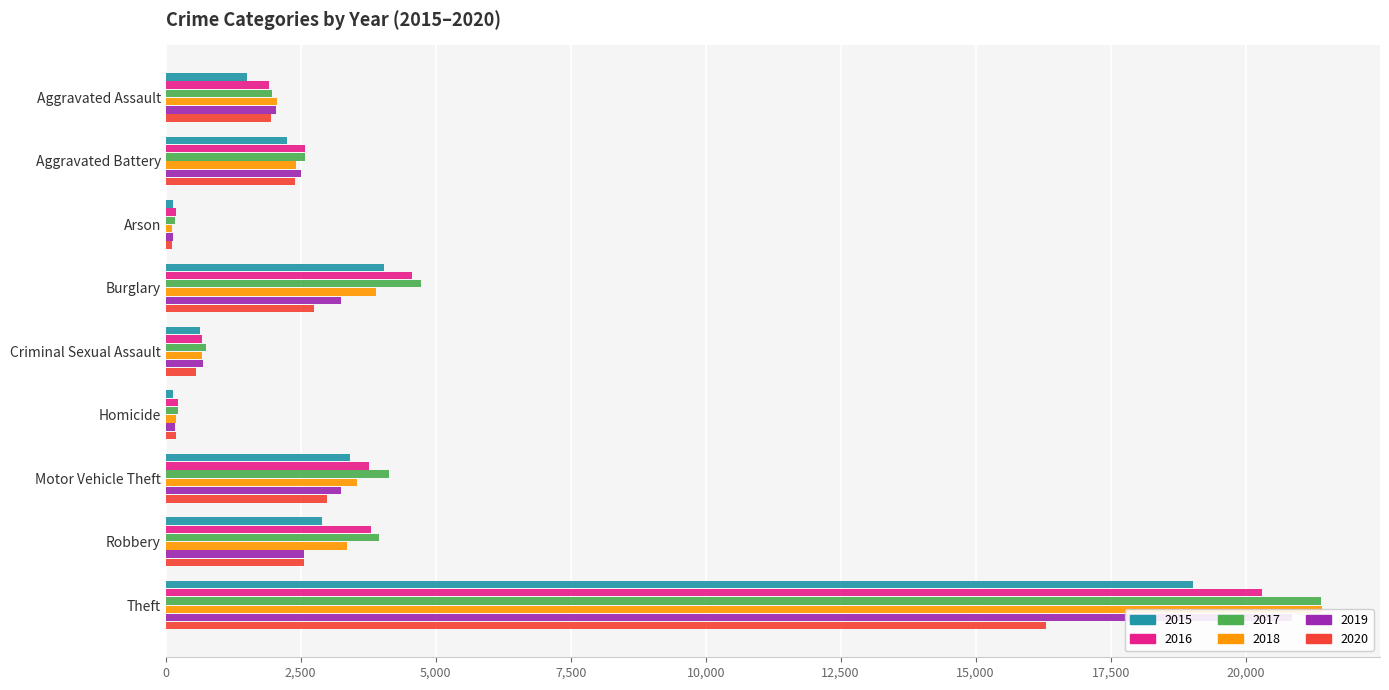

Reading left to right, what are all the values shown in this chart?

2015: Aggravated Assault=1500	Aggravated Battery=2245	Arson=136	Burglary=4044	Criminal Sexual Assault=633	Homicide=138	Motor Vehicle Theft=3420	Robbery=2898	Theft=19018
2016: Aggravated Assault=1905	Aggravated Battery=2587	Arson=182	Burglary=4562	Criminal Sexual Assault=667	Homicide=231	Motor Vehicle Theft=3770	Robbery=3793	Theft=20301
2017: Aggravated Assault=1976	Aggravated Battery=2575	Arson=166	Burglary=4733	Criminal Sexual Assault=752	Homicide=219	Motor Vehicle Theft=4126	Robbery=3951	Theft=21400
2018: Aggravated Assault=2055	Aggravated Battery=2412	Arson=112	Burglary=3896	Criminal Sexual Assault=677	Homicide=186	Motor Vehicle Theft=3536	Robbery=3356	Theft=21418
2019: Aggravated Assault=2044	Aggravated Battery=2511	Arson=127	Burglary=3251	Criminal Sexual Assault=689	Homicide=167	Motor Vehicle Theft=3253	Robbery=2562	Theft=20857
2020: Aggravated Assault=1945	Aggravated Battery=2403	Arson=124	Burglary=2746	Criminal Sexual Assault=568	Homicide=195	Motor Vehicle Theft=2978	Robbery=2562	Theft=16300